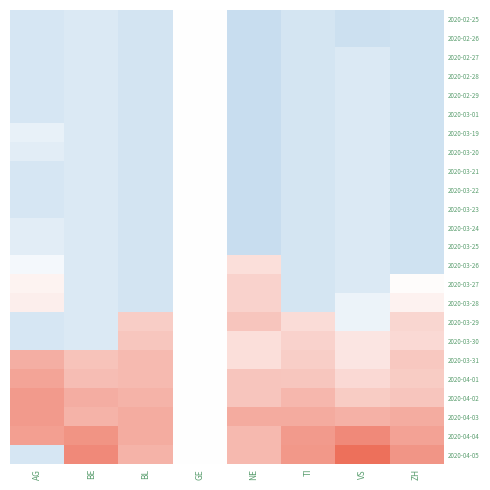

Rank the series by their maximum value, from lowest to highest.

2020-02-25, 2020-02-26, 2020-02-27, 2020-02-28, 2020-02-29, 2020-03-01, 2020-03-19, 2020-03-20, 2020-03-21, 2020-03-22, 2020-03-23, 2020-03-24, 2020-03-25, 2020-03-26, 2020-03-27, 2020-03-28, 2020-03-30, 2020-03-29, 2020-03-31, 2020-04-01, 2020-04-02, 2020-04-03, 2020-04-04, 2020-04-05